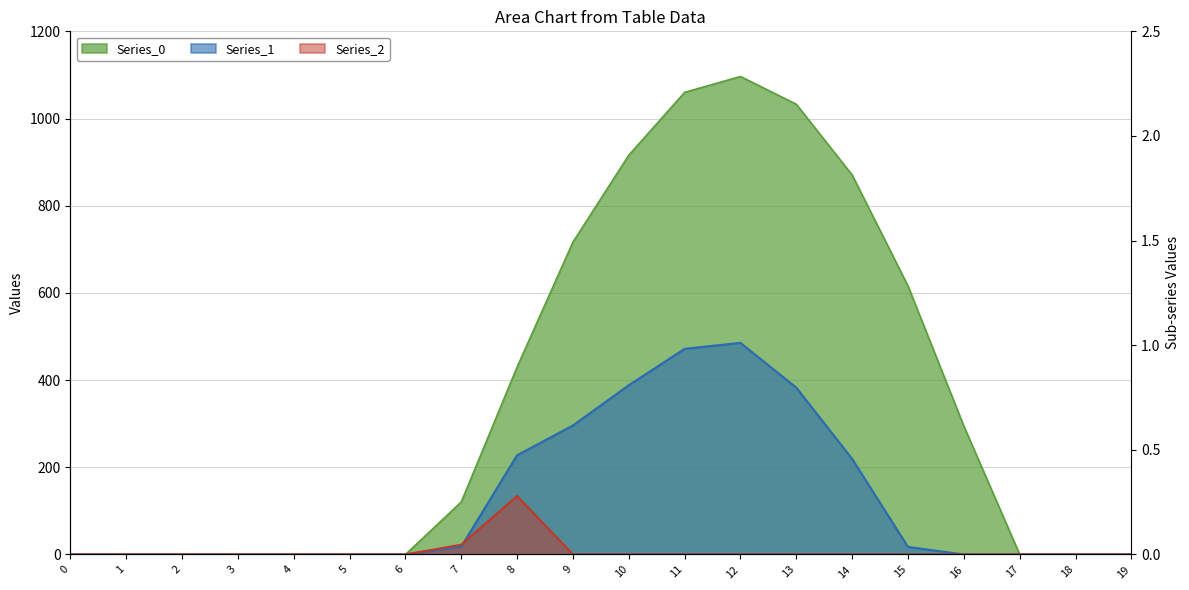

Reading right to left, what are all the values shown in this chart?

Series_0: 0.0	0.0	0.0	294.5	615.9	870.6	1032.9	1096.7	1060.3	916.2	716.9	430.3	120.6	0.0	0.0	0.0	0.0	0.0	0.0	0.0
Series_1: 0.0	0.0	0.0	0.0	17.3	219.2	382.7	485.4	471.7	388.1	295.9	227.5	17.7	0.0	0.0	0.0	0.0	0.0	0.0	0.0
Series_2: 0.0	0.0	0.0	0.0	0.0	0.0	0.0	0.0	0.0	0.0	0.0	134.2	22.3	0.0	0.0	0.0	0.0	0.0	0.0	0.0